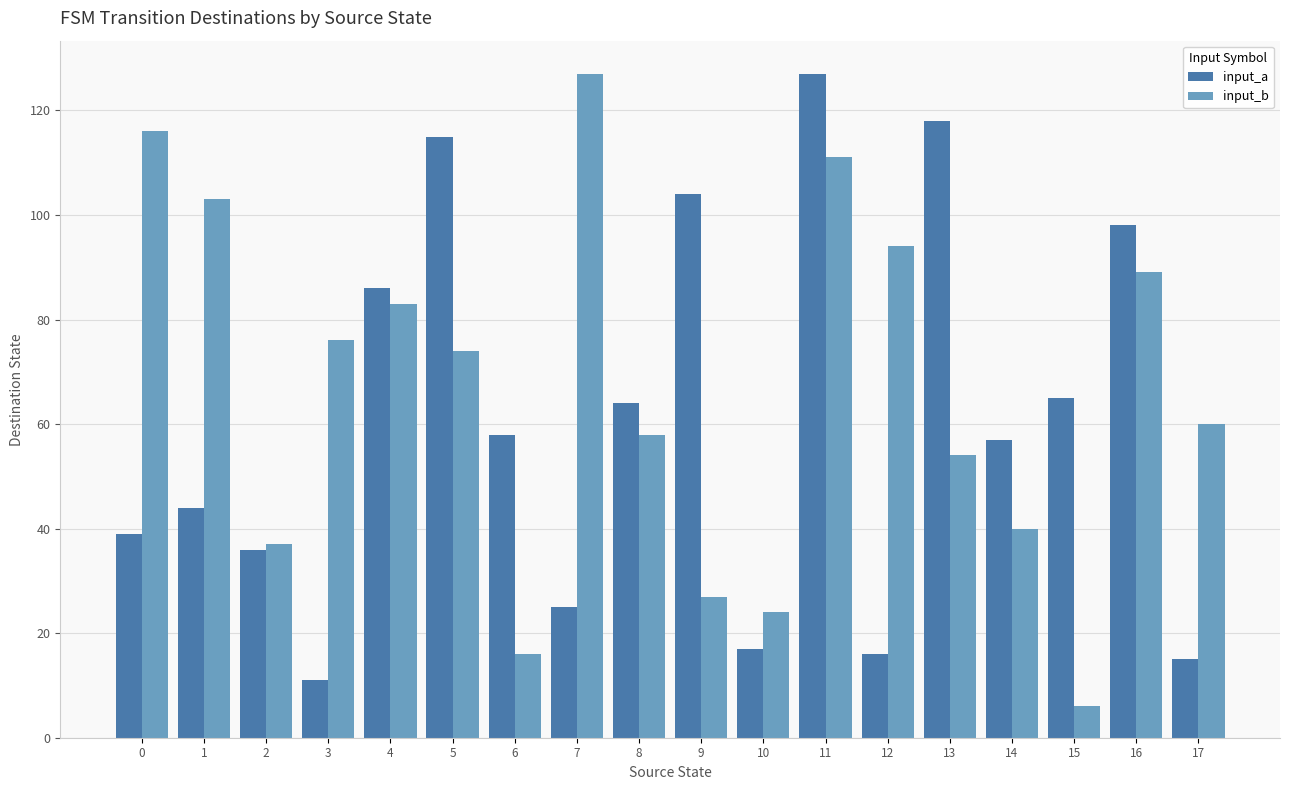

Are the bars grouped side by side (vs. stacked)?

Yes